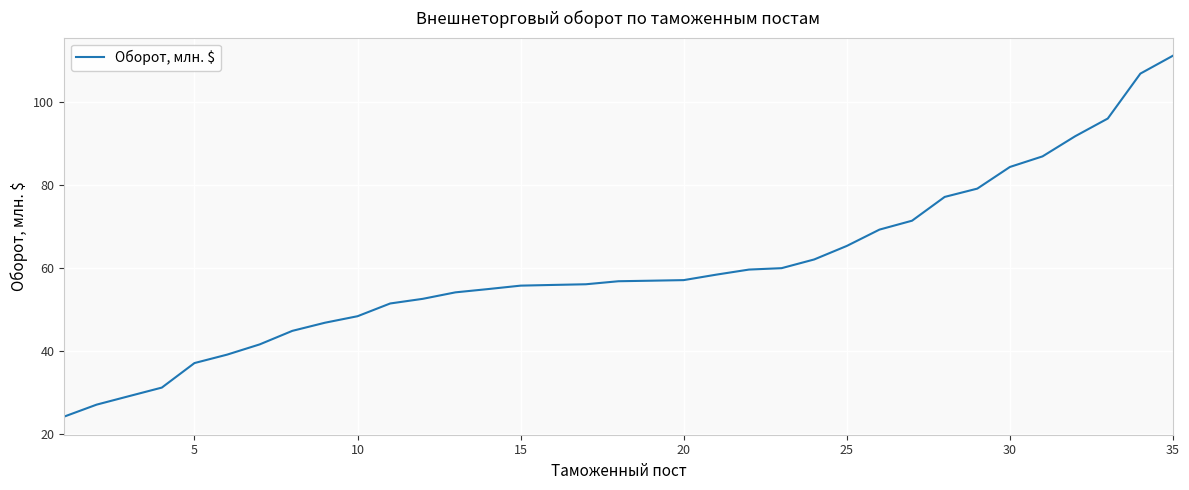

What is the difference between the maximum and minimum values?

87.0